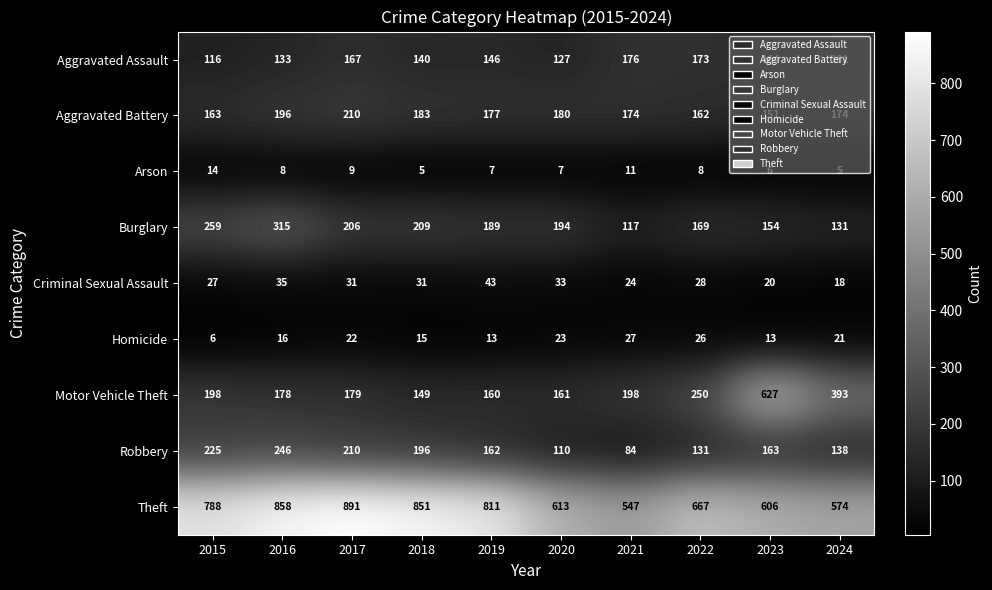

Is the value of Homicide at 2016 greater than the value of Burglary at 2021?

No